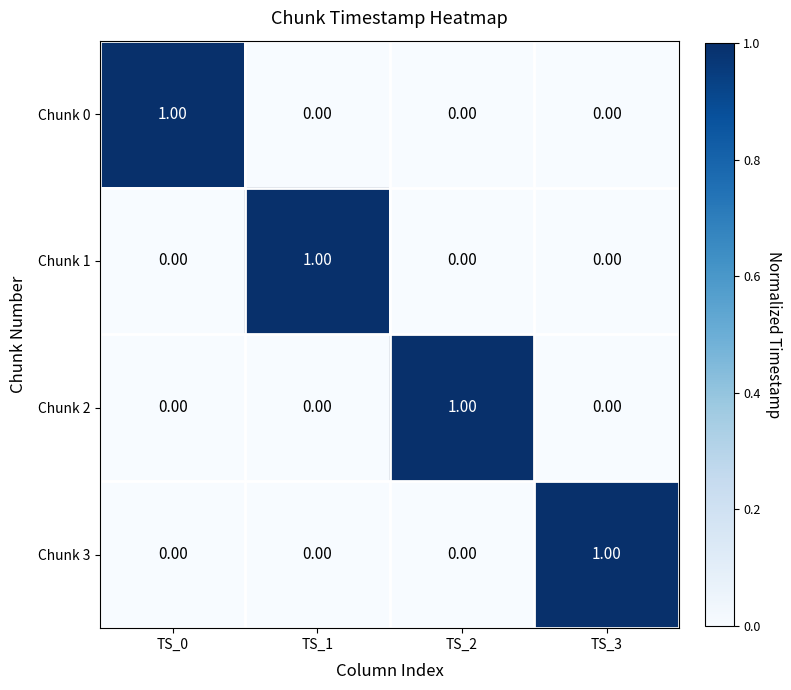

At how many categories does at least one series exceed 0?

4